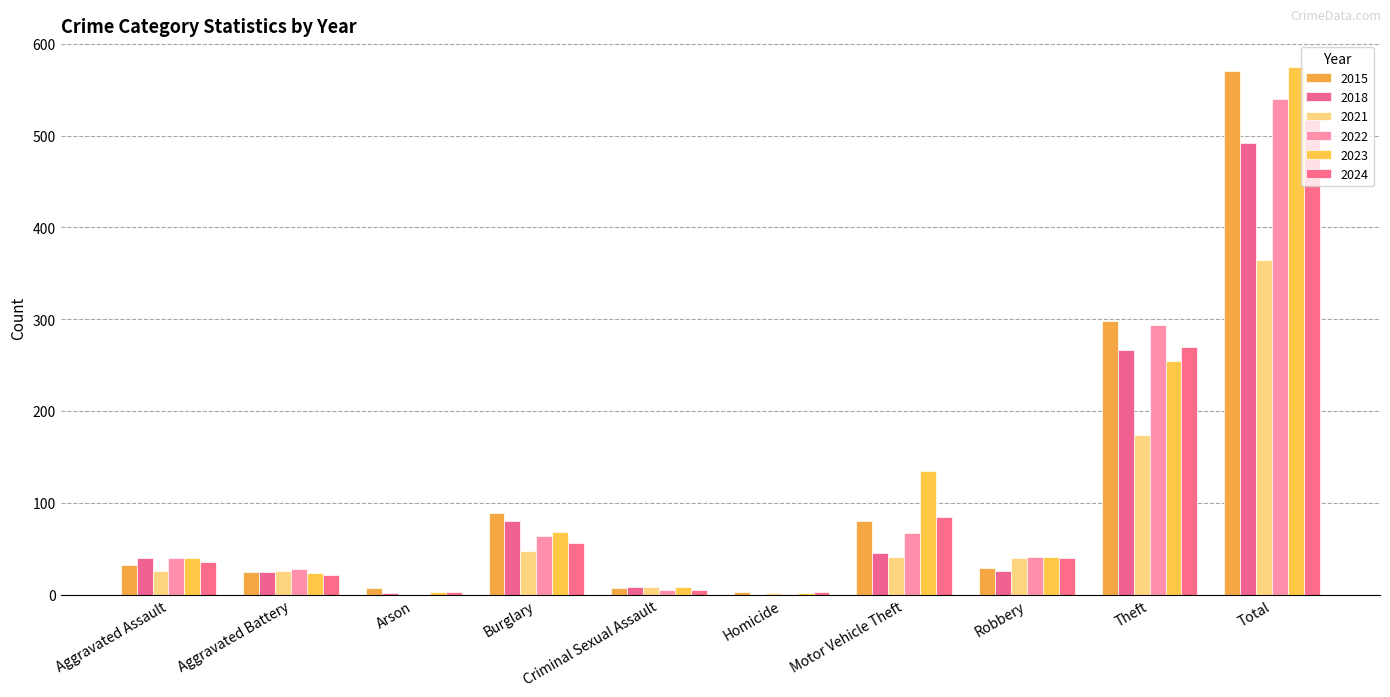

What is the spread (max minus min) of values at Homicide?

3